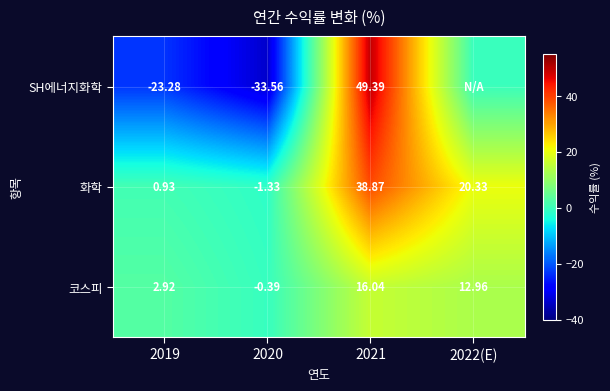

Is the value of SH에너지화학 at 2019 greater than the value of 화학 at 2019?

No